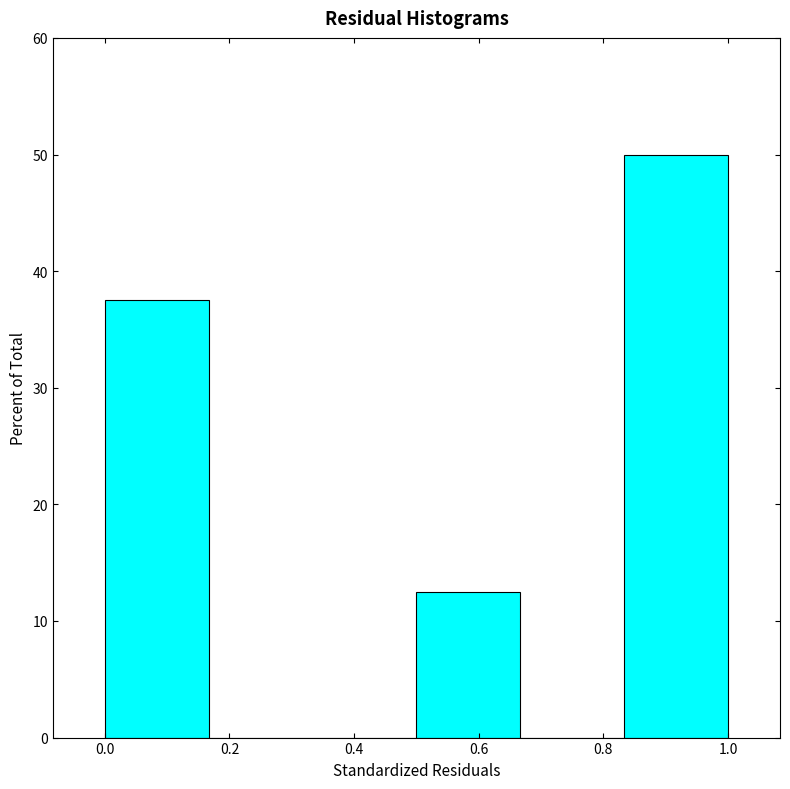

Reading left to right, list every bar in this chart as the range it spans on the x-axis followed by its height. Neither the bar edges nor the heights are printed on the chart, so give them approximately, as read against the axes.

0.00 to 0.16: 38
0.16 to 0.34: 0
0.34 to 0.50: 0
0.50 to 0.66: 13
0.66 to 0.84: 0
0.84 to 1.00: 50